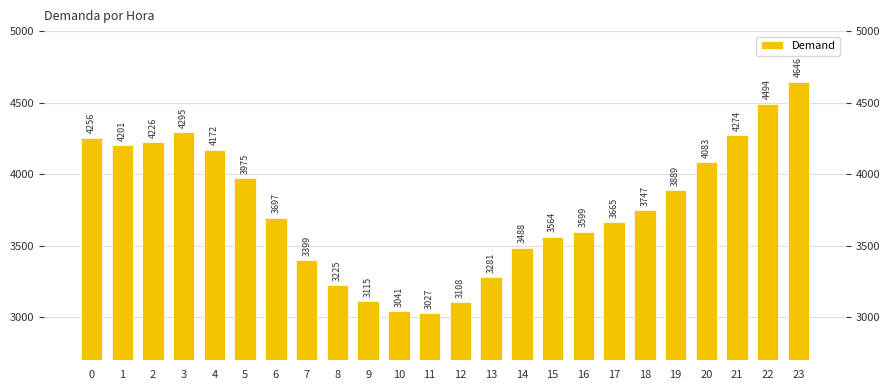

What is the difference between the values at 10 and 12?

67